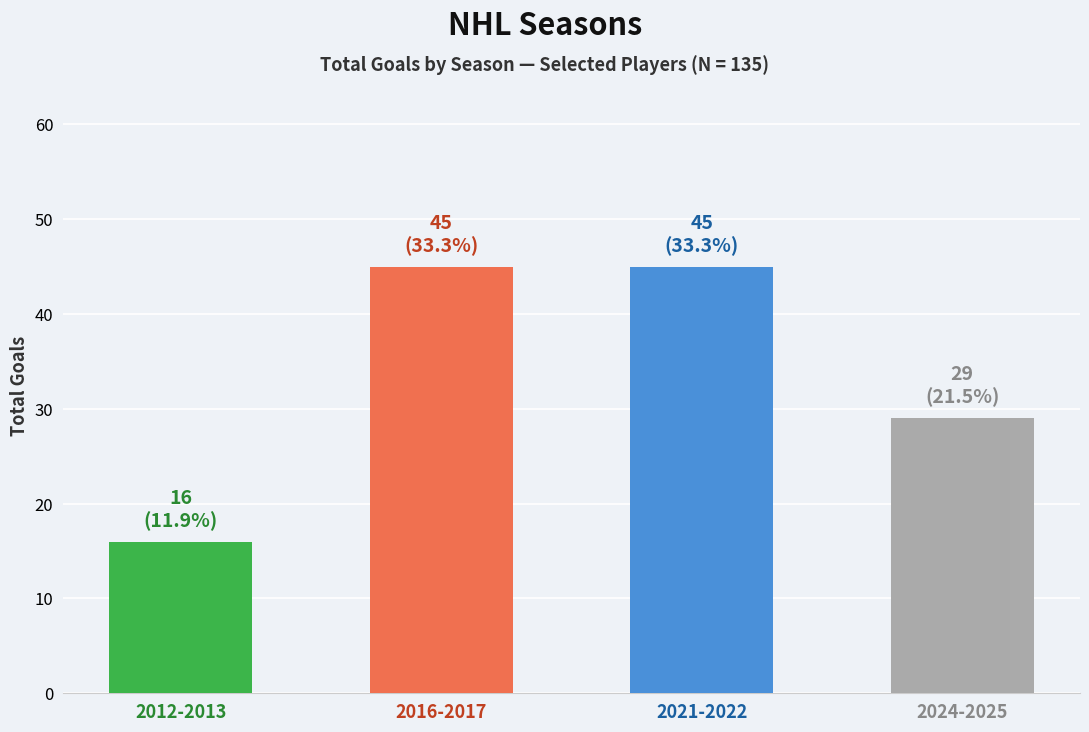

Approximately how many times larger is the value at 2012-2013 compared to 2016-2017?

0.4